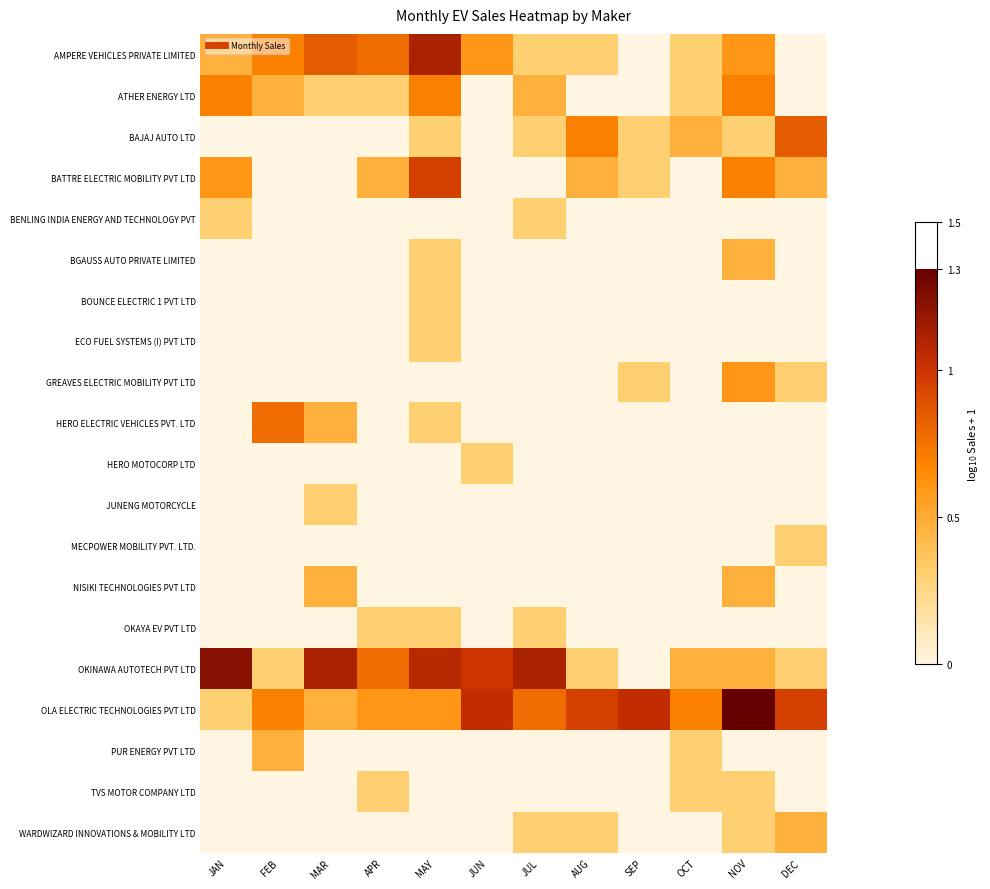

At how many categories does at least one series exceed 1?

7